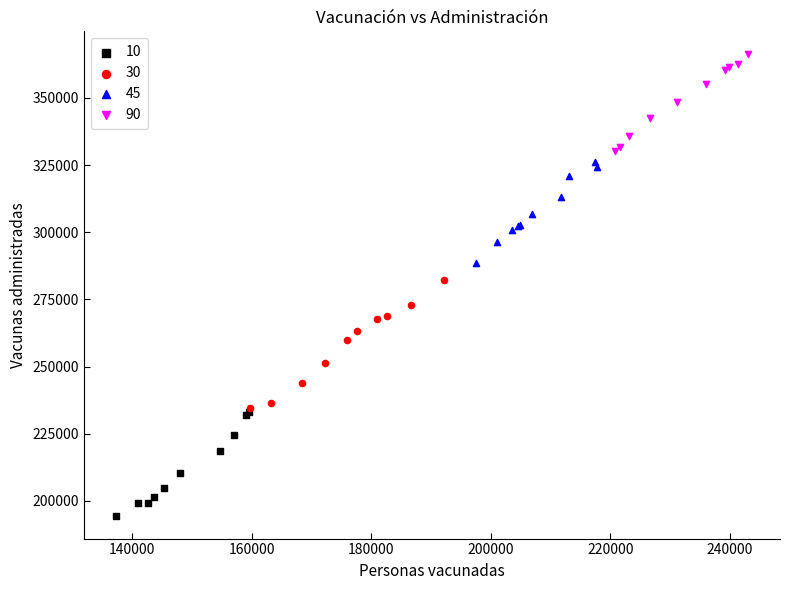

Which series reaches the maximum Y coordinate?

90